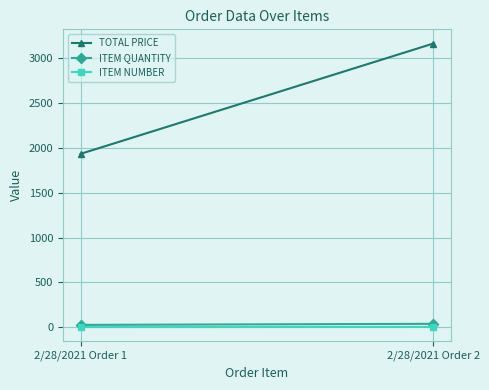

Is it true that ITEM NUMBER equals 2.0 at 2/28/2021 Order 2?

True